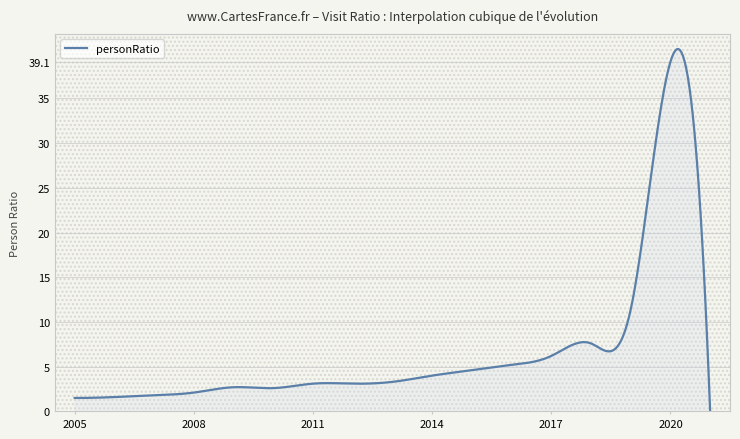

What is the difference between the second highest and minimum values?

40.5